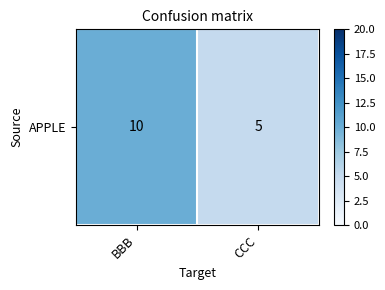

Which label corresponds to the largest value in the chart?

BBB